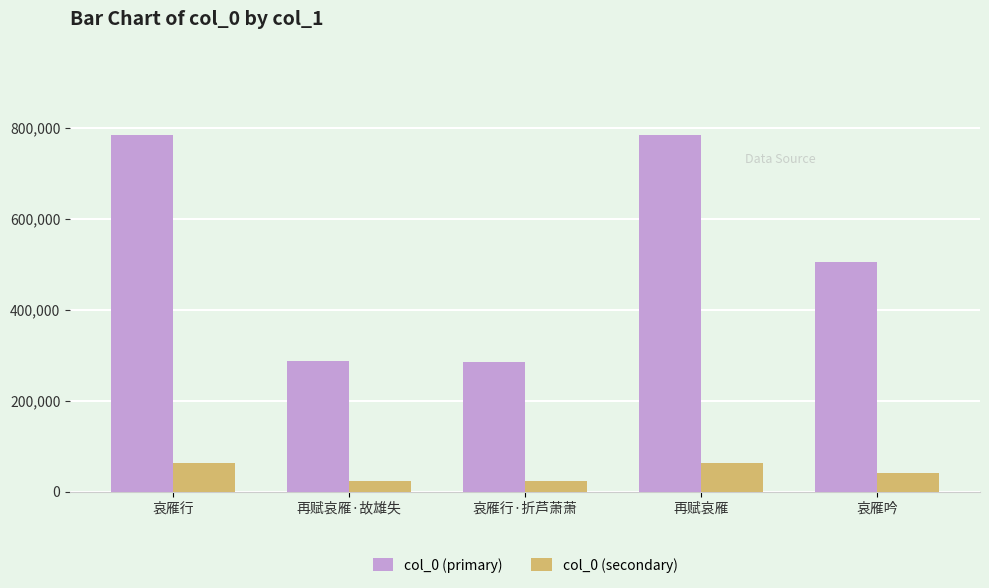

At which label is col_0 (secondary) closest to 42816?

哀雁吟